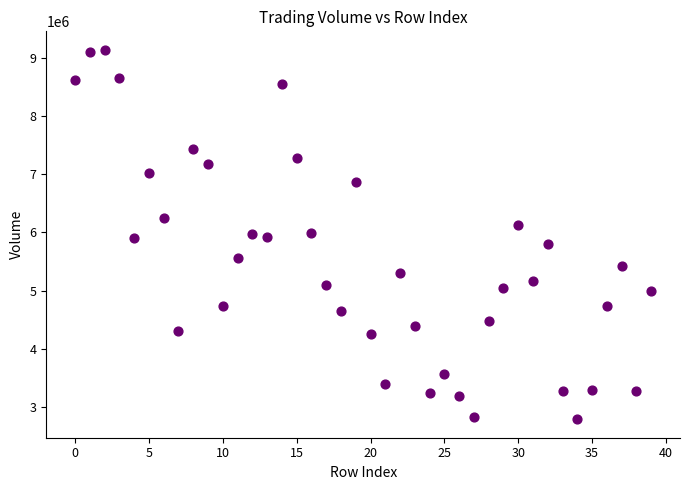

What is the range of Y values (max minus min)?

6337655